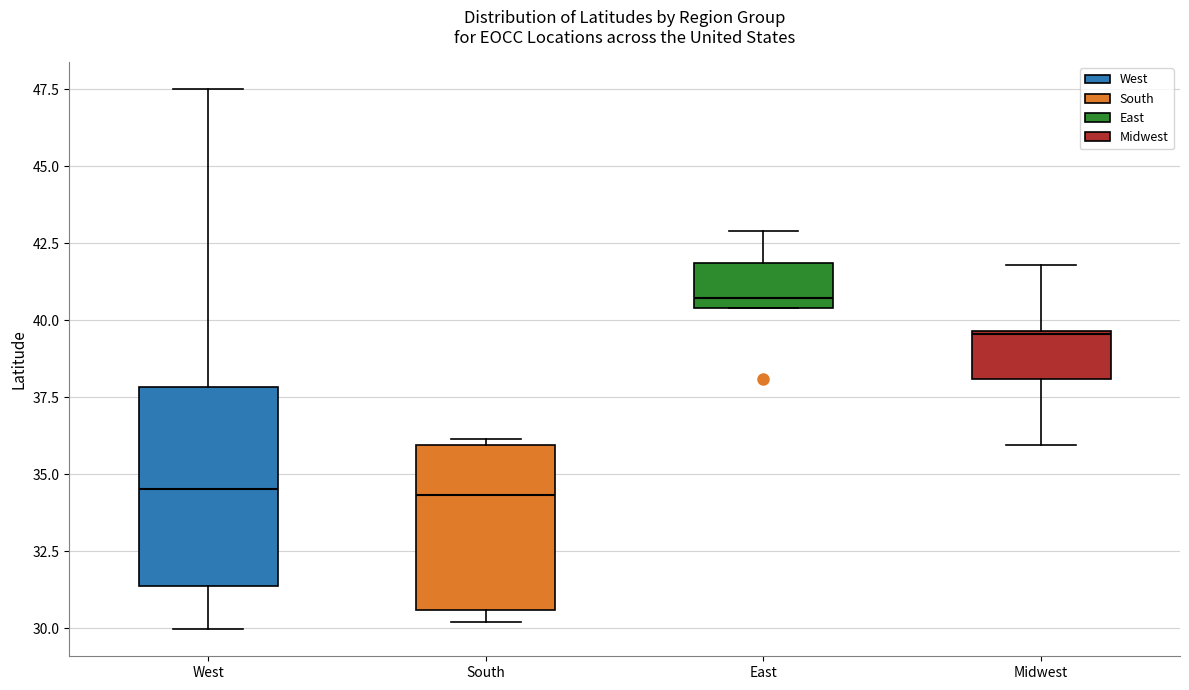

Reading left to right, read every box against the y-axis: the position of its median line, the range the box covers, and the ends of its whiskers. The values are not printed on the chart, so give them approximately, as read against the axis.

West: median 34.5, box 31.5 to 38.0, whiskers 30.0 to 47.5
South: median 34.5, box 30.5 to 36.0, whiskers 30.0 to 36.0 (just above the box's upper edge)
East: median 40.5 (just above the box's lower edge), box 40.5 to 42.0, whiskers 40.5 to 43.0
Midwest: median 39.5, box 38.0 to 39.5, whiskers 36.0 to 42.0